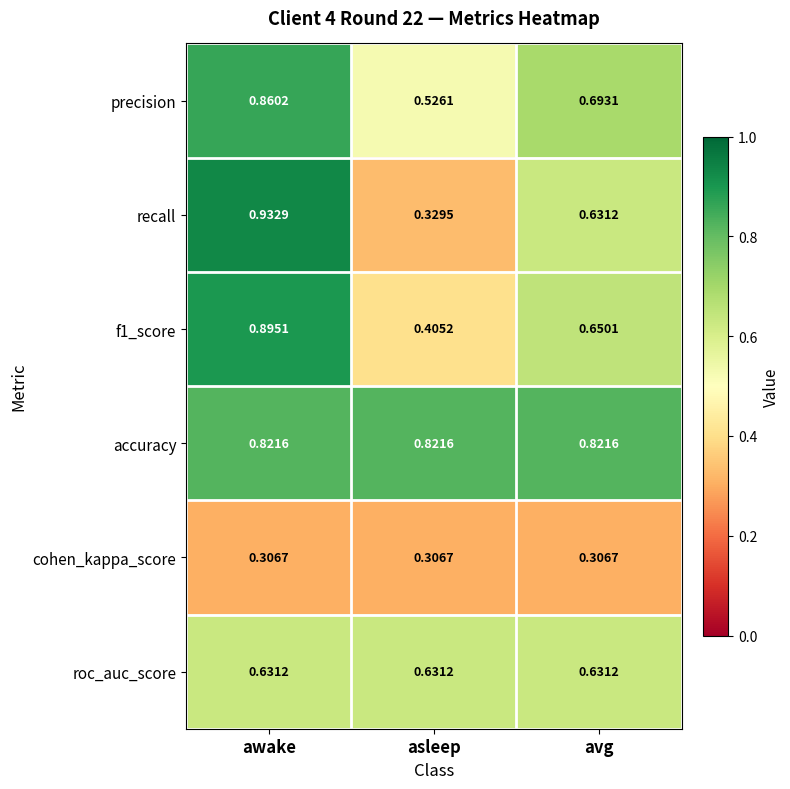

Which label corresponds to the largest value in the chart?

awake